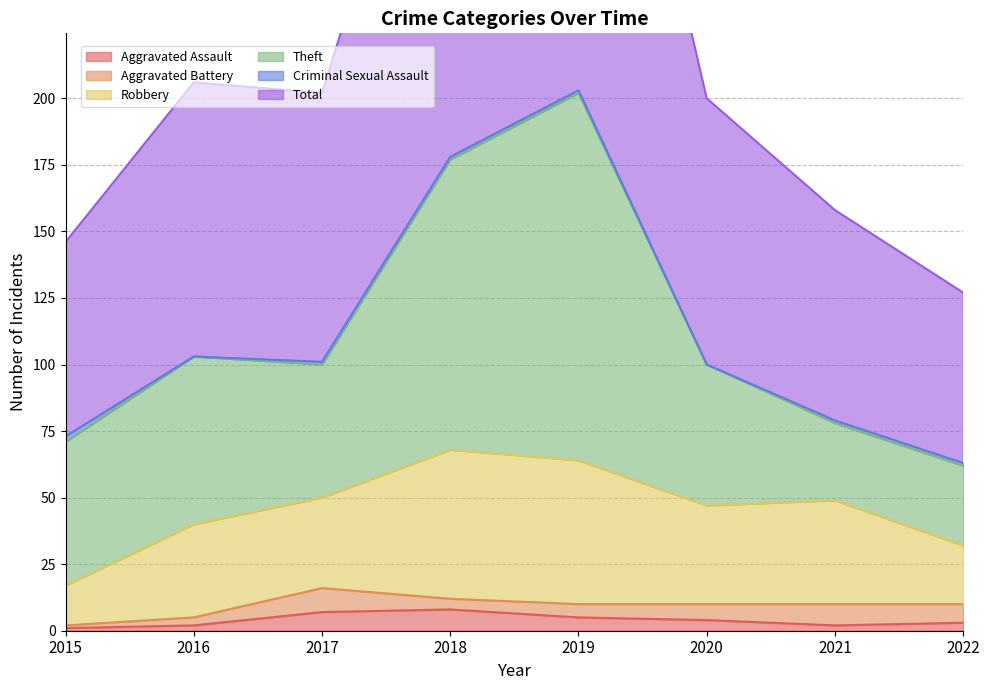

The value of Aggravated Assault at 2019 is 7. True or false?

False